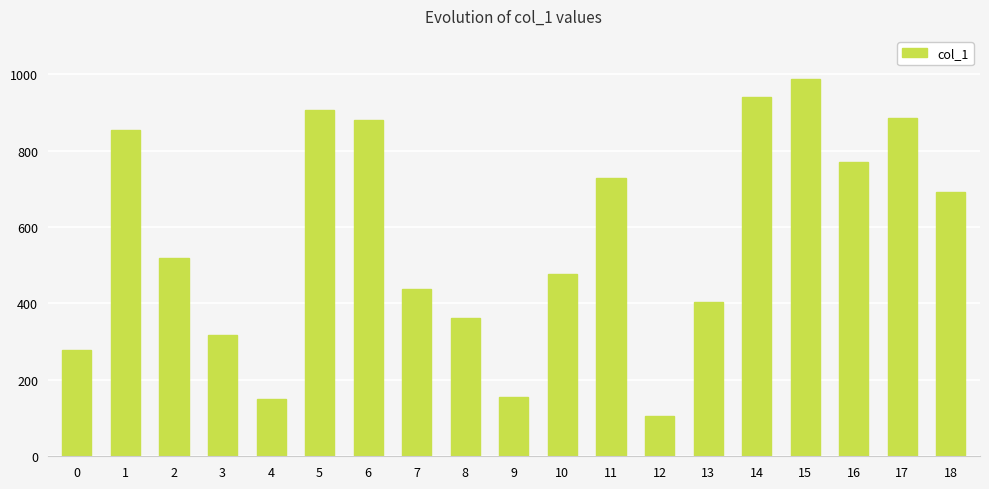

What is the value of the 6th bar from the left?

907